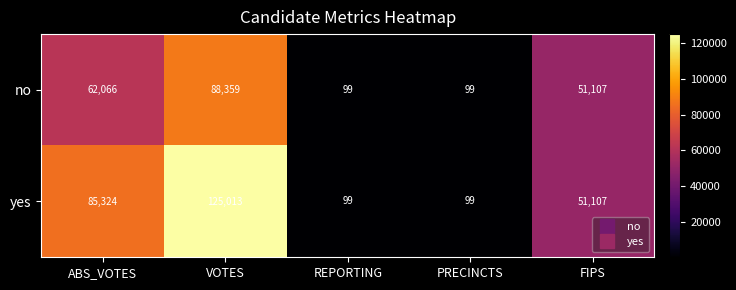

What is the difference between the yes values at PRECINCTS and ABS_VOTES?

85225